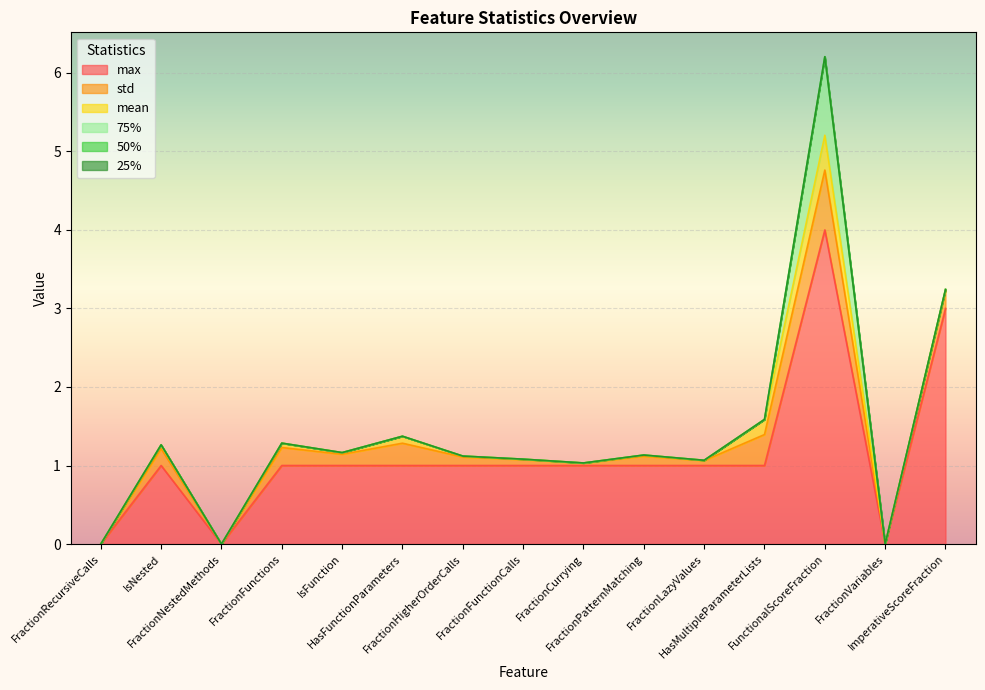

True or false: std and 75% intersect in this chart.

True